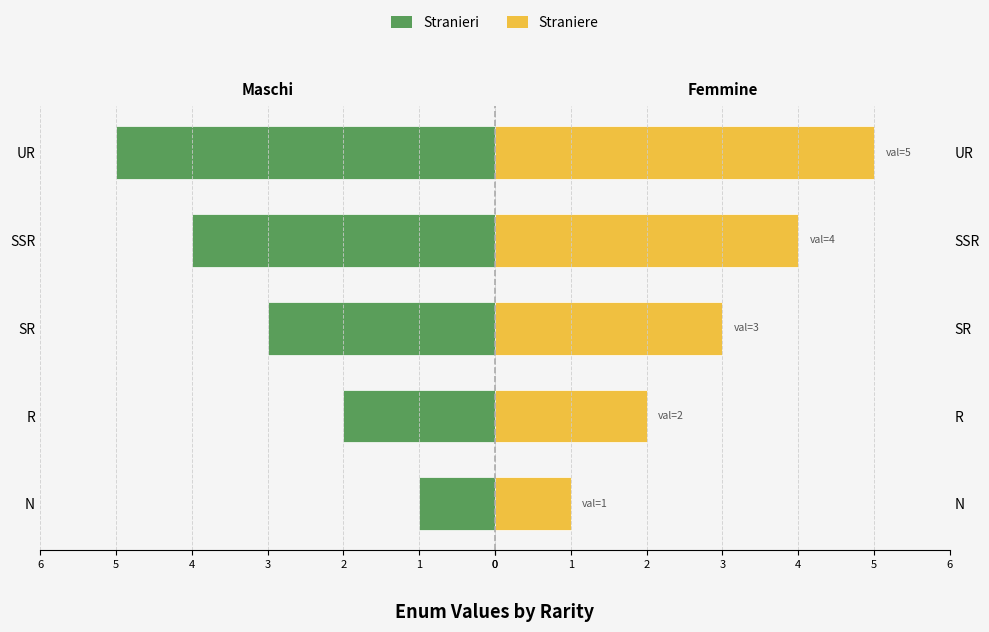

List the series in order of their peak value, highest first.

Straniere, Stranieri